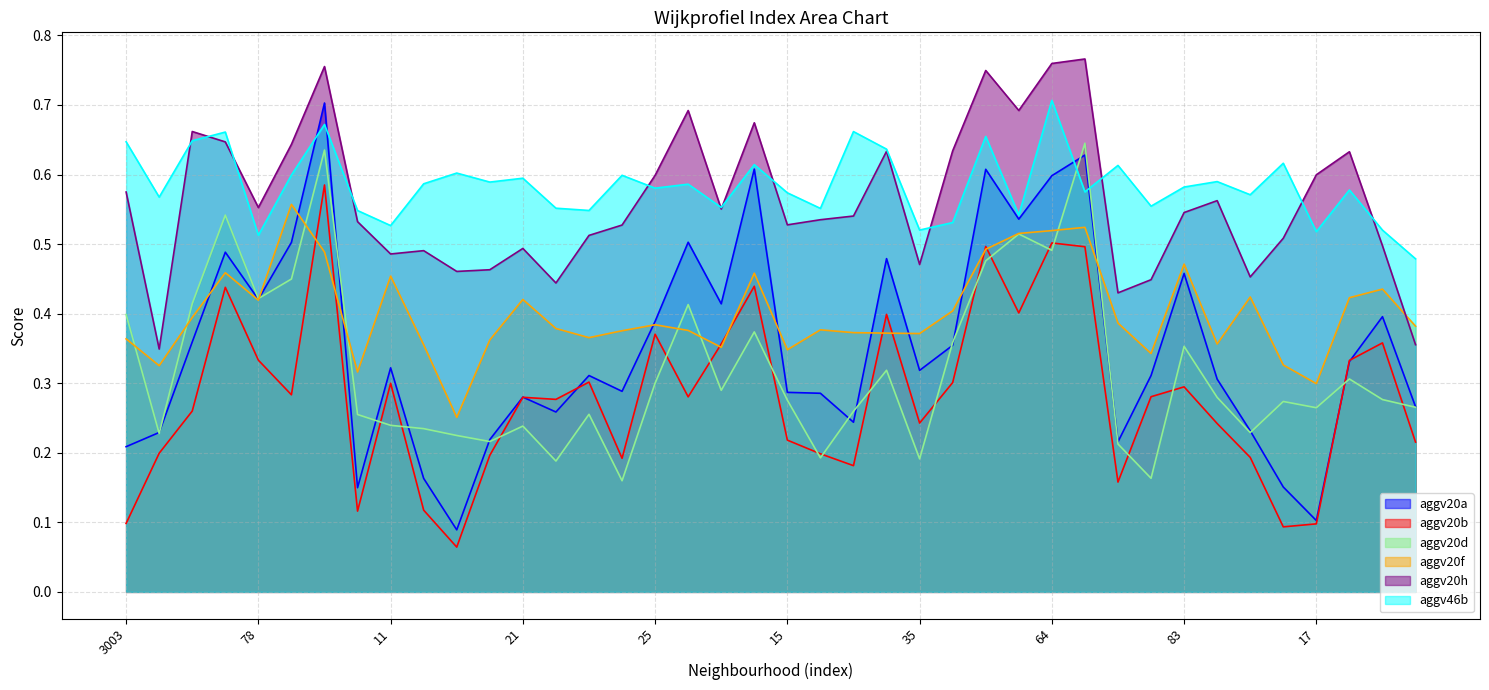

Which series ends up on top after the final intersection of aggv20a and aggv20d?

aggv20a